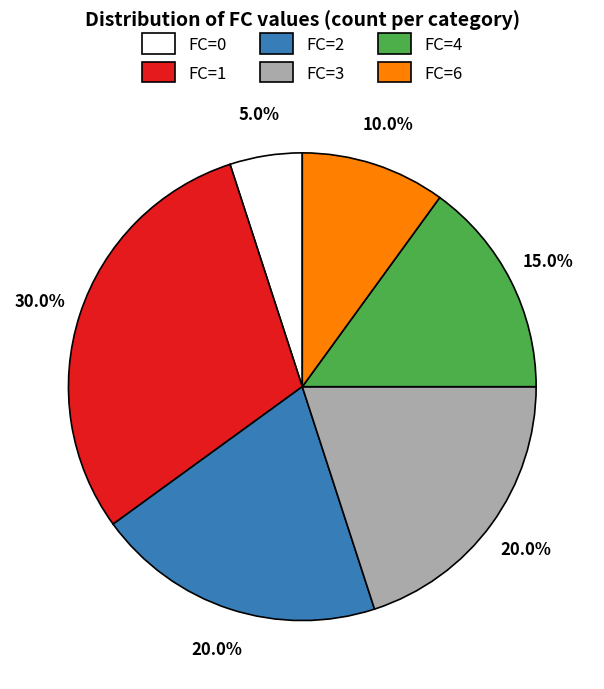

Which slice is the largest?

FC=1